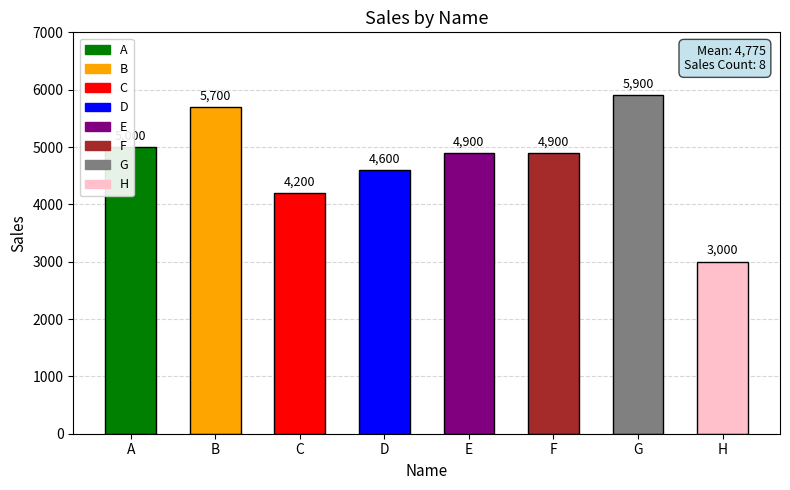

Is it true that the value at D is 3152?

False